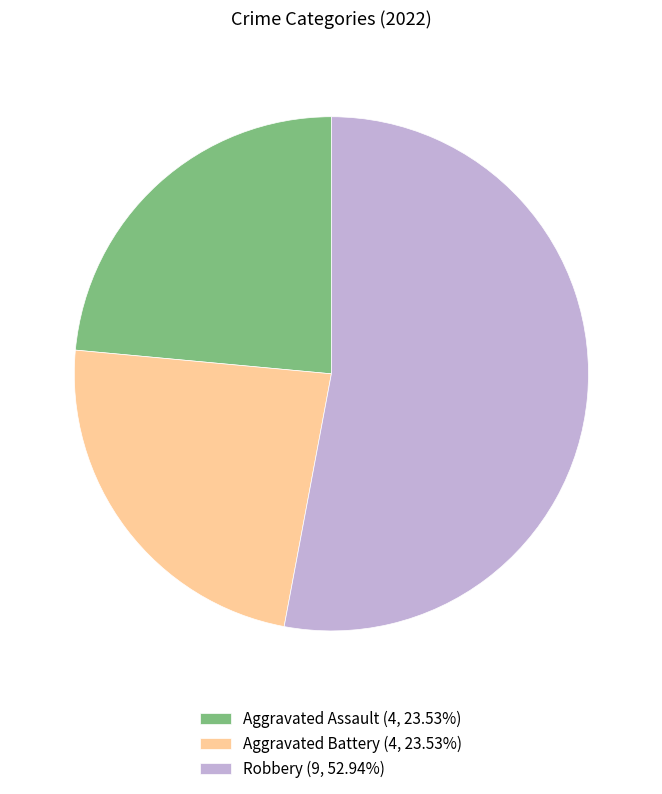

What is the ratio of the value at Aggravated Battery (4, 23.53%) to the value at Aggravated Assault (4, 23.53%)?

1.0